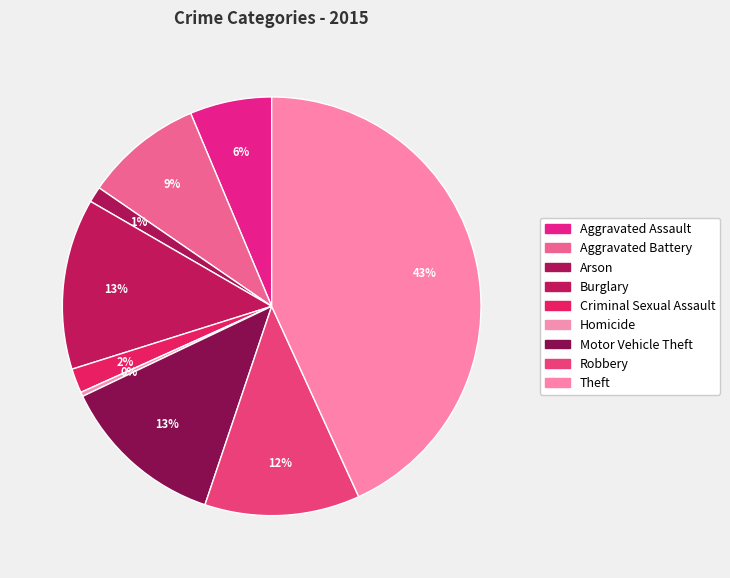

What is the smallest slice in the pie chart?

Homicide